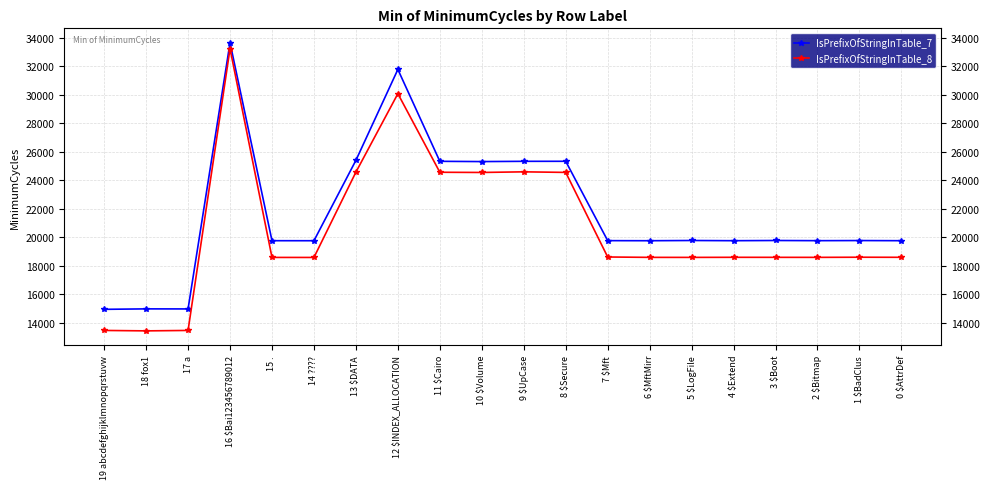

Rank the series by their average value, from highest to lowest.

IsPrefixOfStringInTable_7, IsPrefixOfStringInTable_8